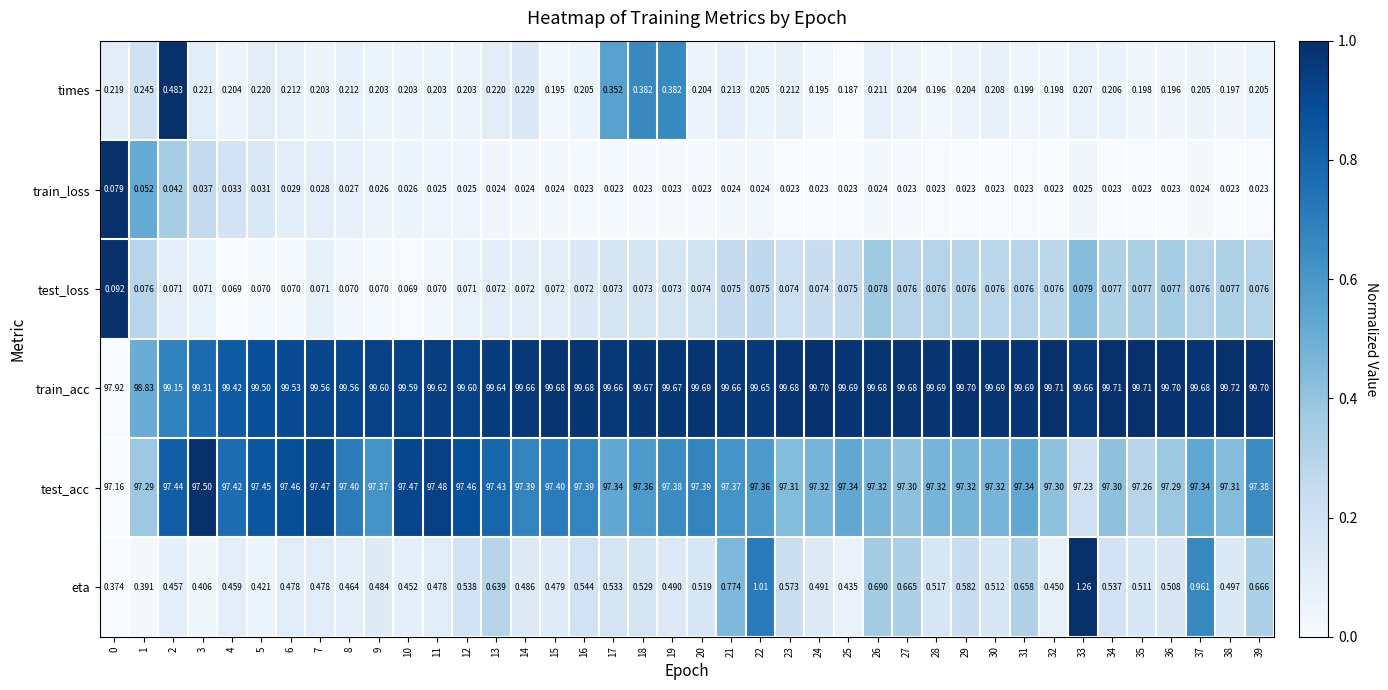

Which series has the largest total across all categories?

train_acc